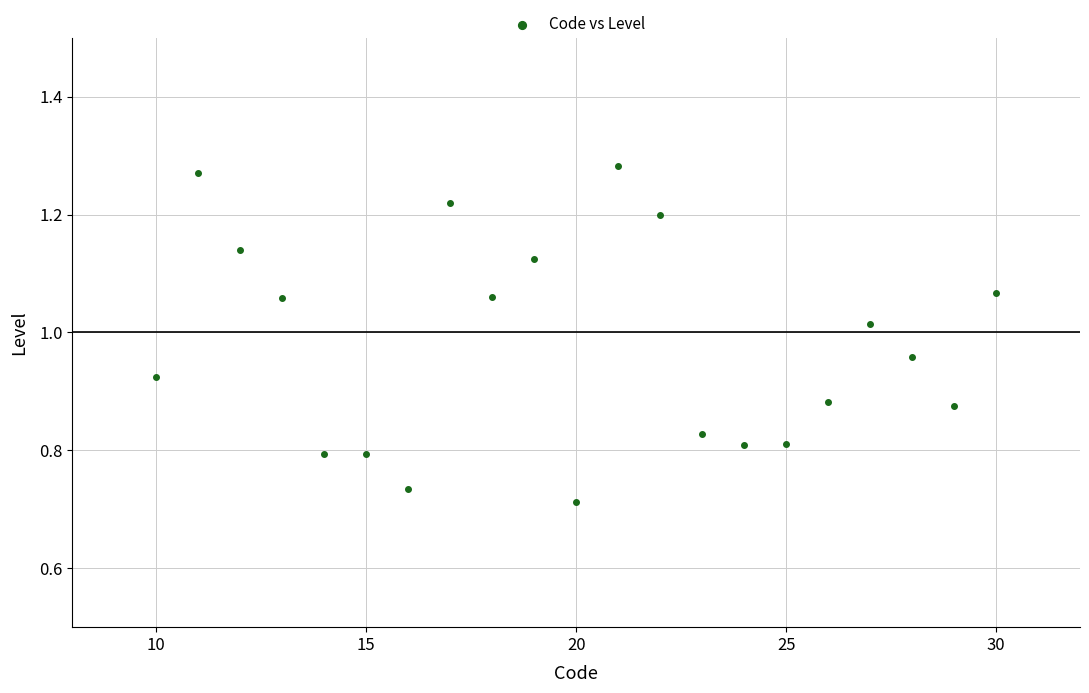

What is the range of Y values (max minus min)?

0.6